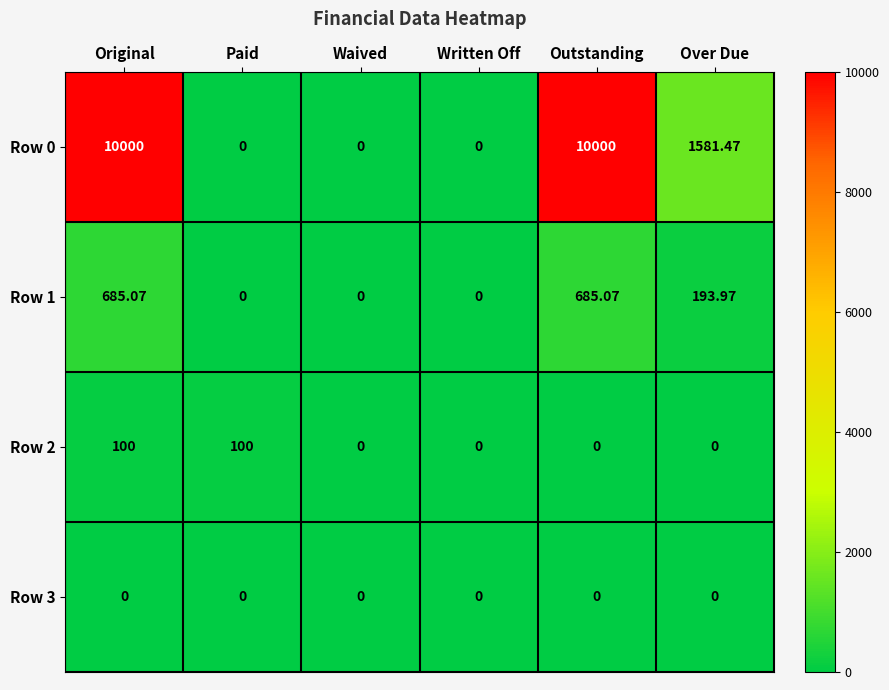

At which label does Row 1 first exceed 193?

Original